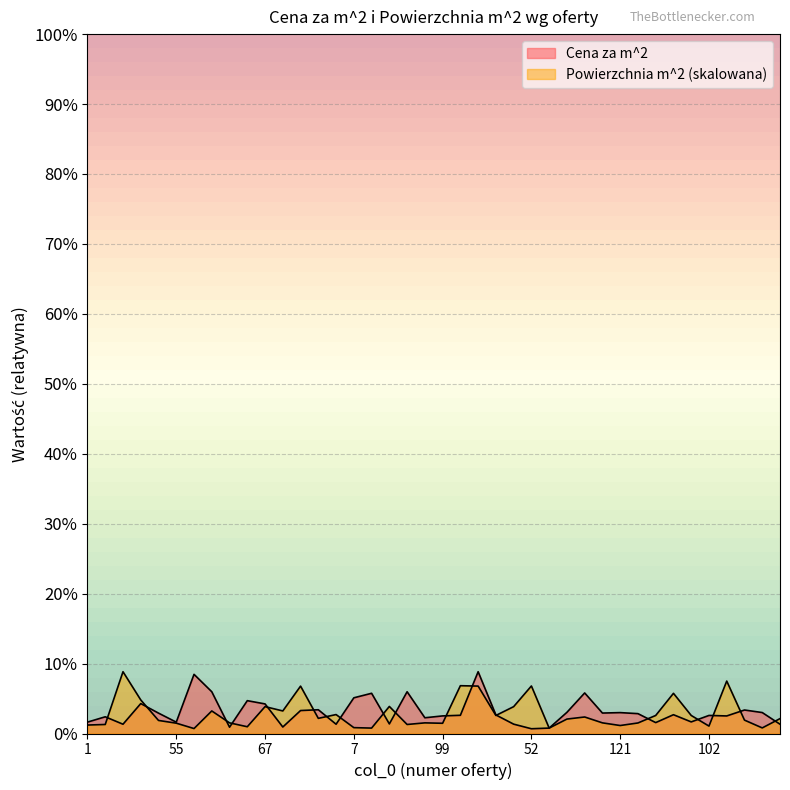

How many intersections are there between Powierzchnia m^2 and Cena za m^2?

19